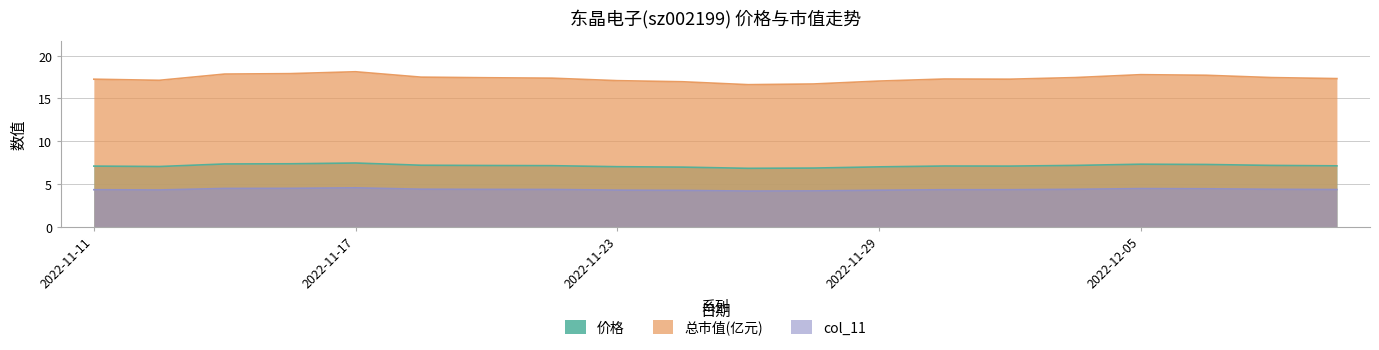

True or false: 价格 and col_11 cross at least once.

False